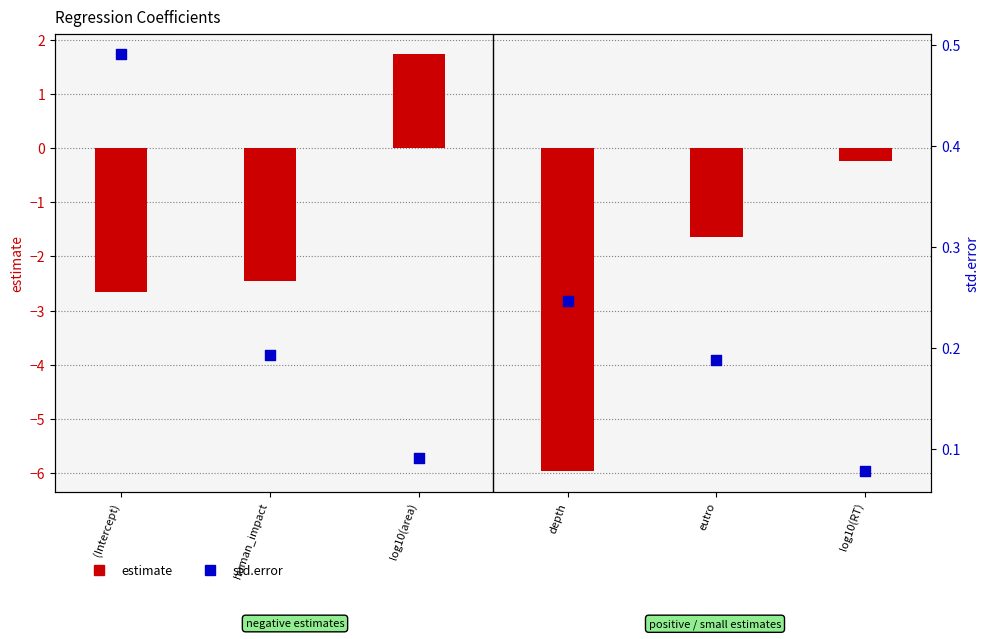

Which series contains the lowest Y value?

estimate